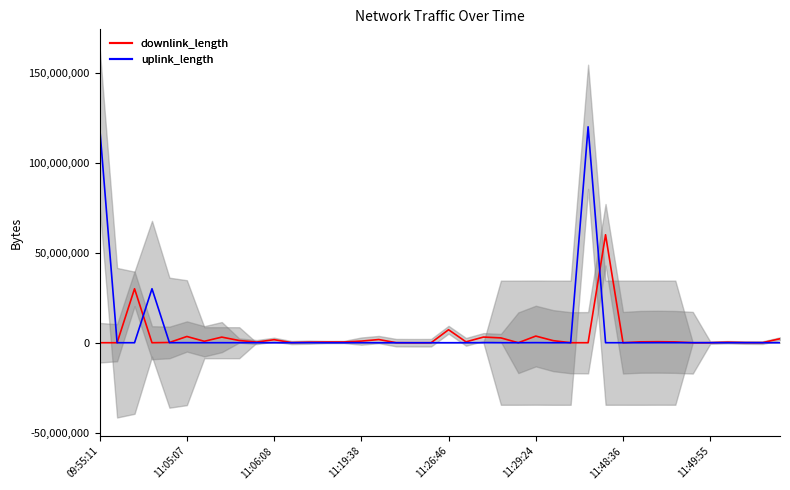

Reading left to right, extract all data points from this chart.

downlink_length: 6898	2084	30005668	3073	148009	3473658	801401	3124988	1228401	376290	1680495	95659	318996	401543	416368	905997	1774891	42477	27	5732	7226664	493459	3147884	2686142	737	3701669	1157632	4973	3443	60009941	6	507091	575795	456295	315	30788	294959	78564	44686	2212885
uplink_length: 120009411	3919	6299	30006885	22438	25602	305	19150	4277	14451	15640	1847	29622	44	443	17078	18	235	407	265	649	8906	39656	3555	9420	50754	358	4027	120001252	6329	9834	3221	36445	22521	27077	25713	18568	28924	19687	14699